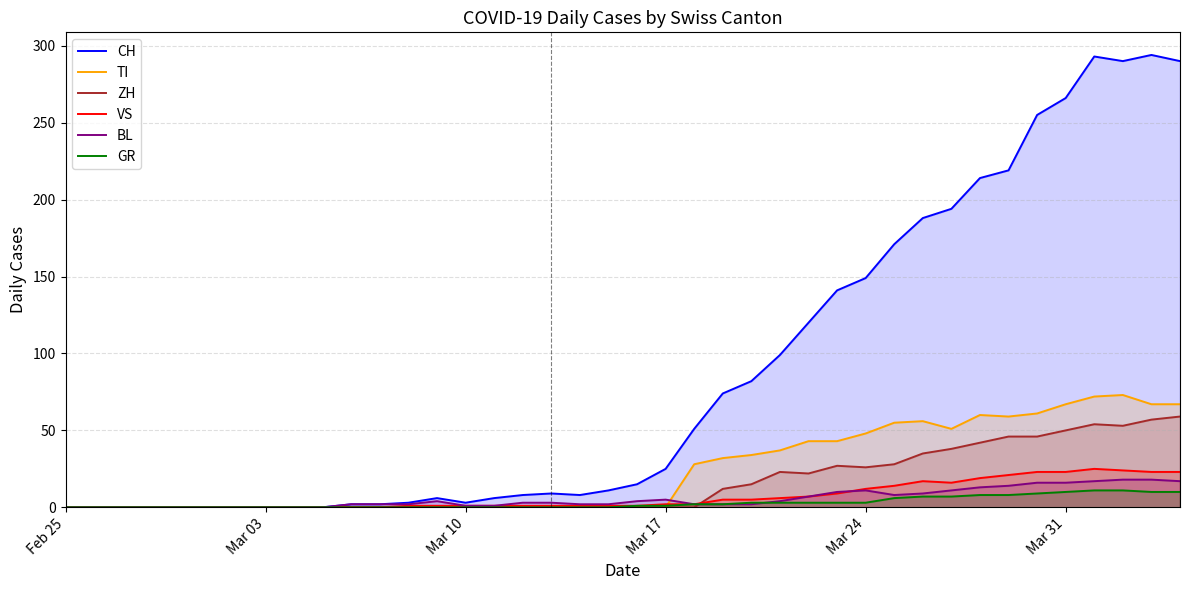

How many categories are shown in the chart?

40